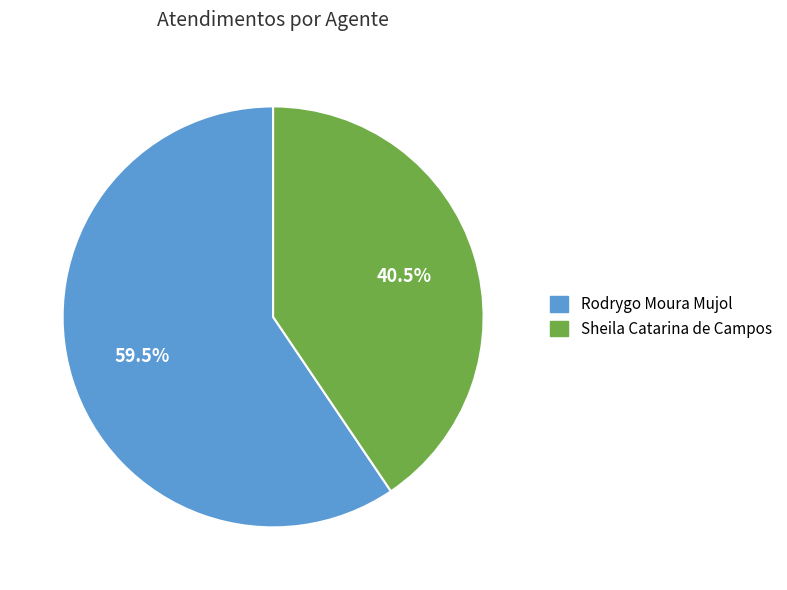

Approximately how many times larger is the value at Sheila Catarina de Campos compared to Rodrygo Moura Mujol?

0.7